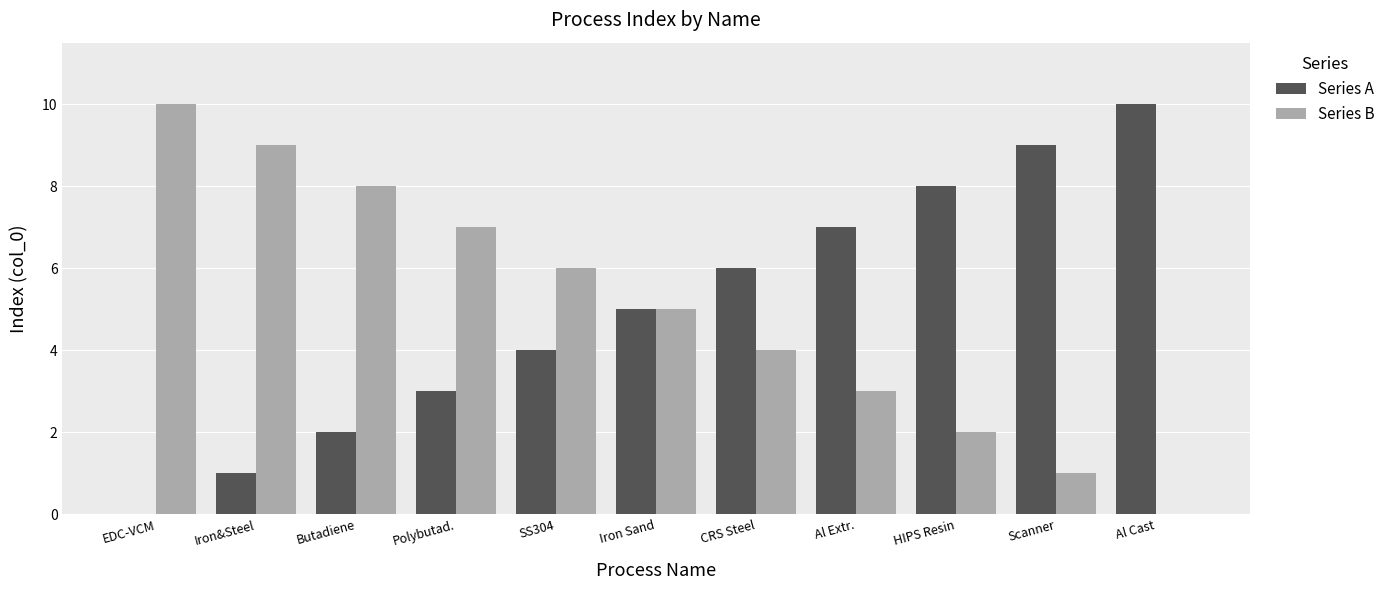

The Series A series shows 17 at Al Cast. True or false?

False